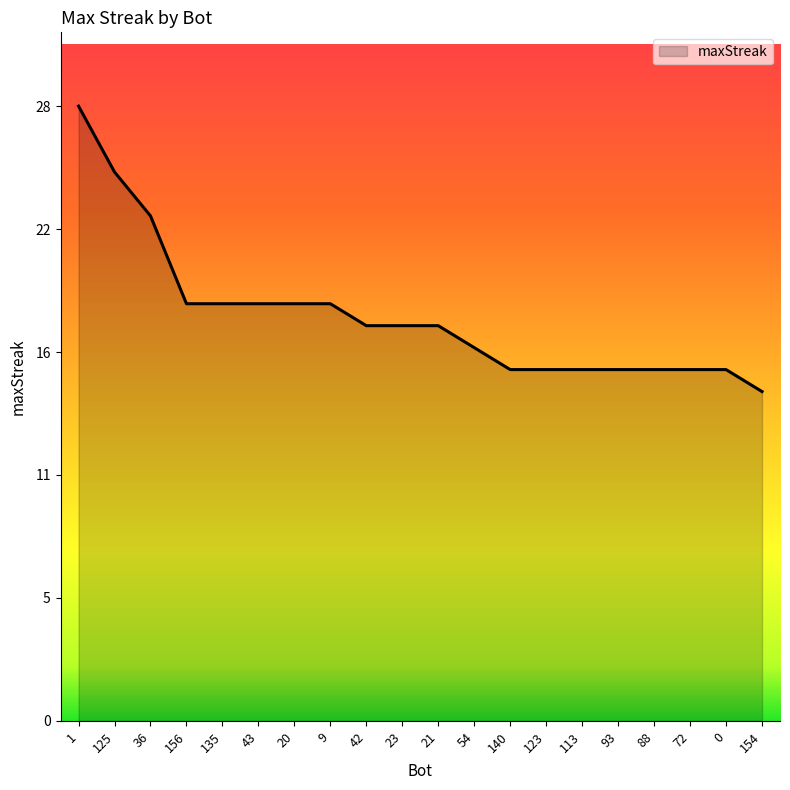

Which label corresponds to the smallest value in the chart?

154